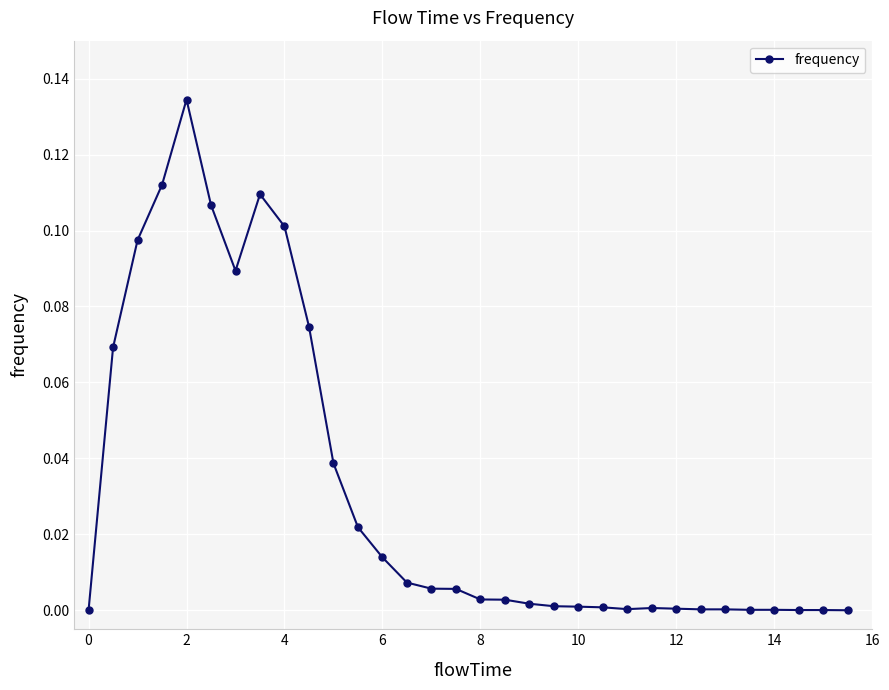

True or false: there are more than 2 points higher than both neighbors.

True